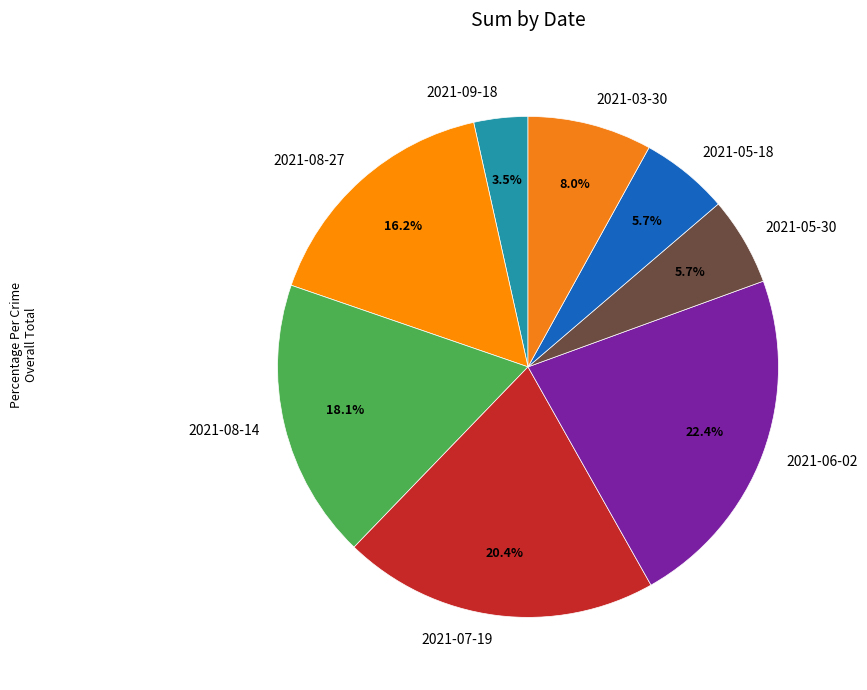

What percentage is NOT represented by 2021-07-19?

79.6%